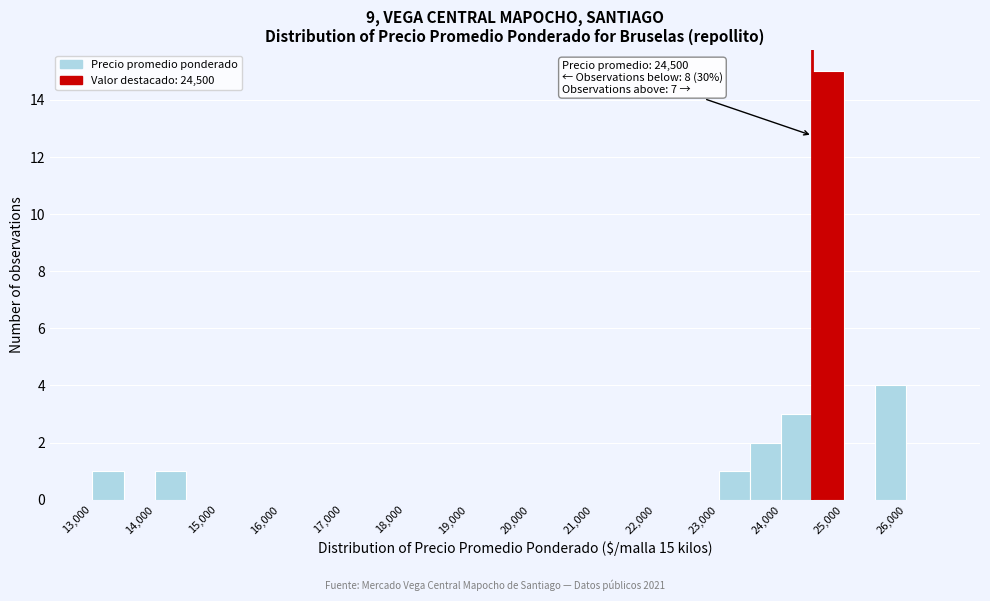

Which range on the x-axis has the tallest bar?

24500 to 25000